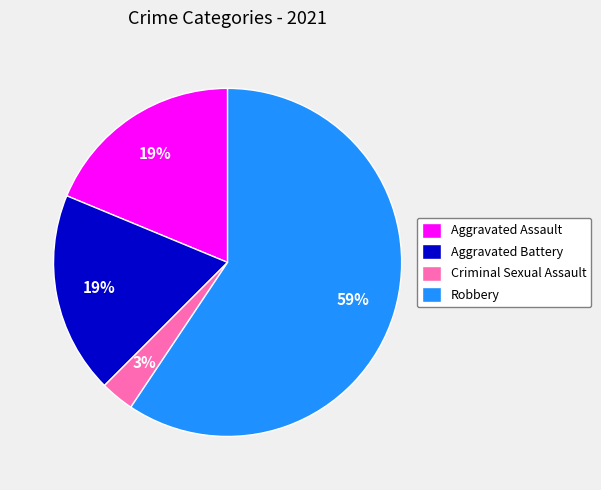

Do Aggravated Battery and Criminal Sexual Assault together represent more than half of the pie?

No